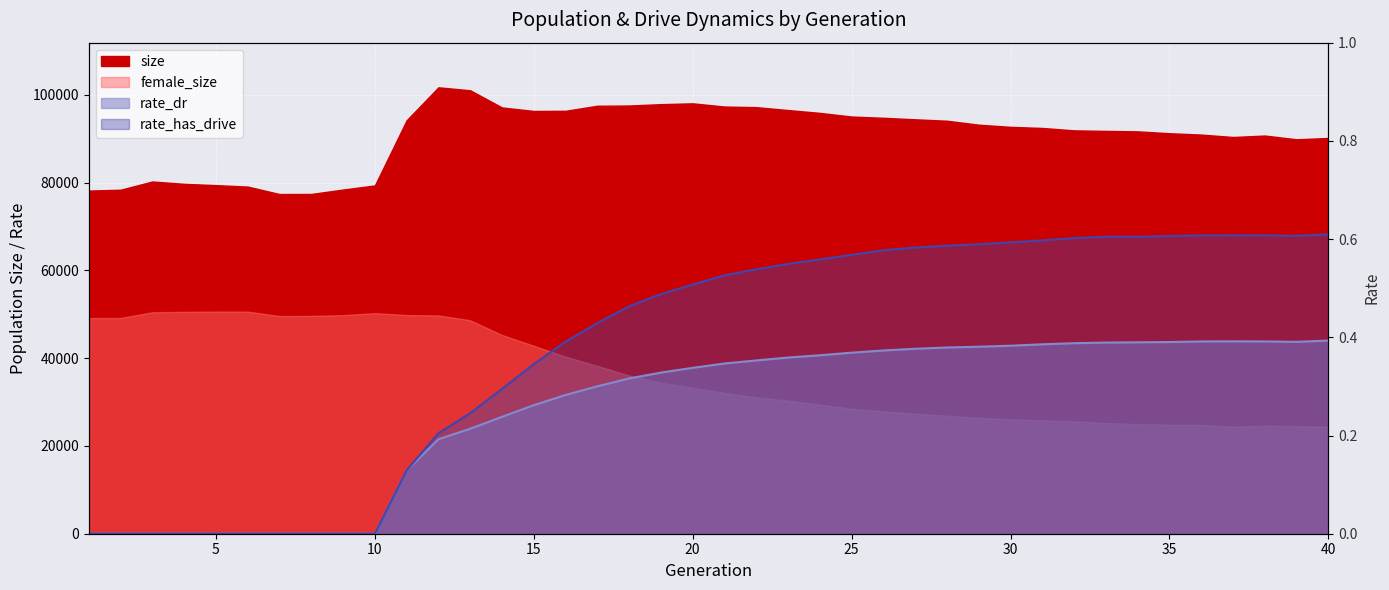

Which label corresponds to the smallest value in the chart?

1